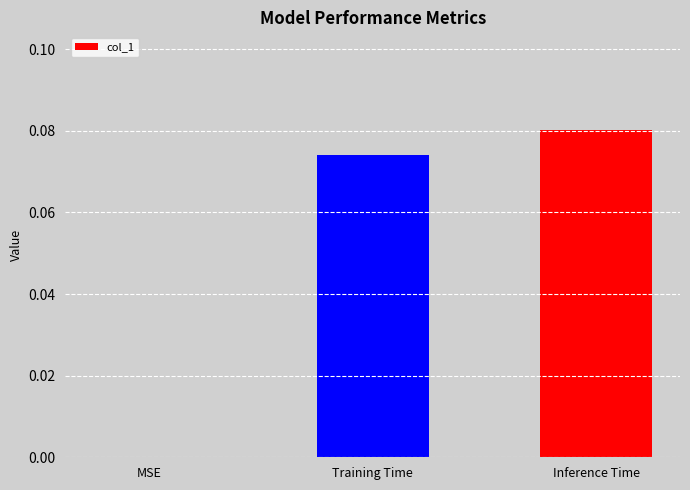

Is it true that the value at Training Time is 0.0?

False